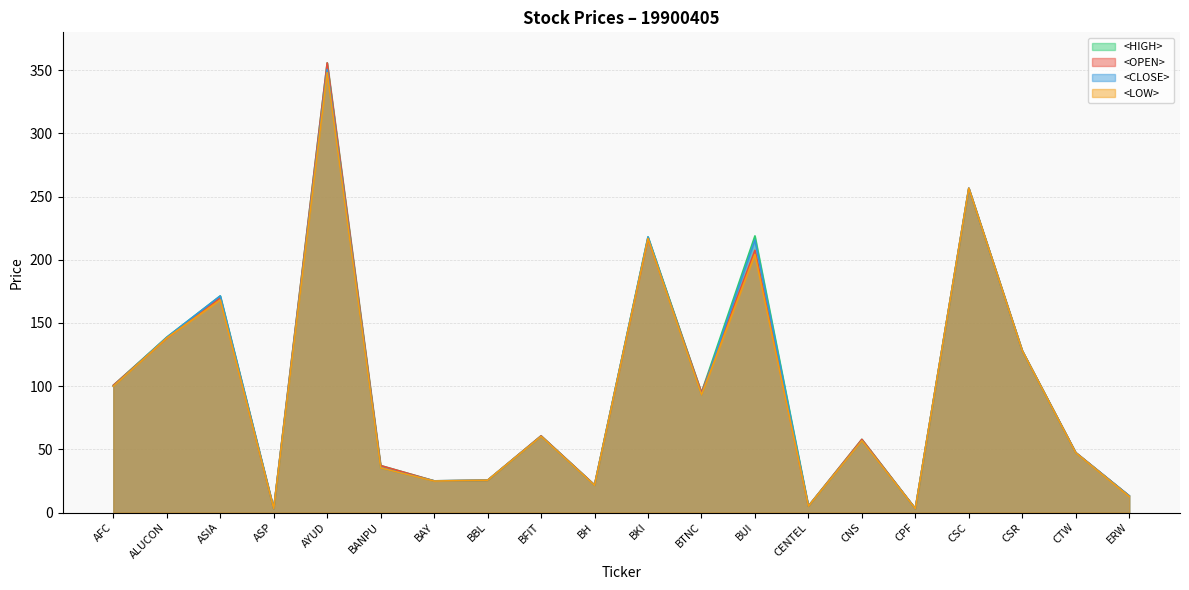

At how many categories does at least one series exceed 156?

5